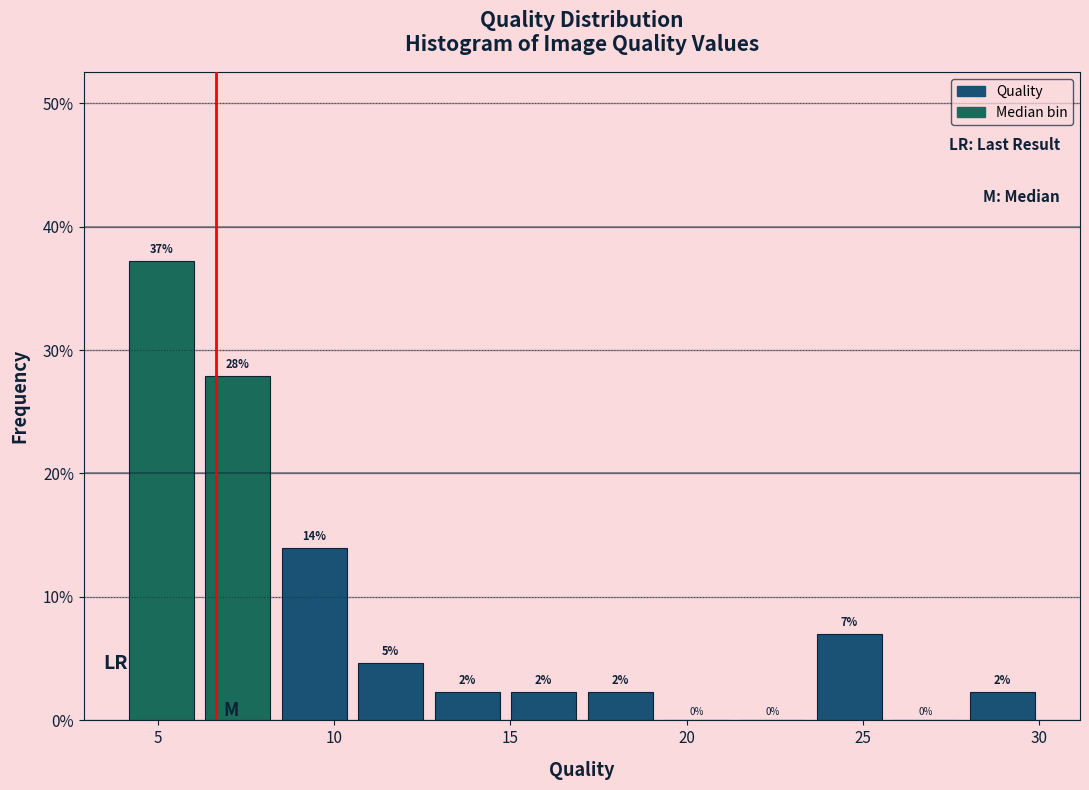

Over which range of the x-axis is the bar tallest?

4.0 to 6.0